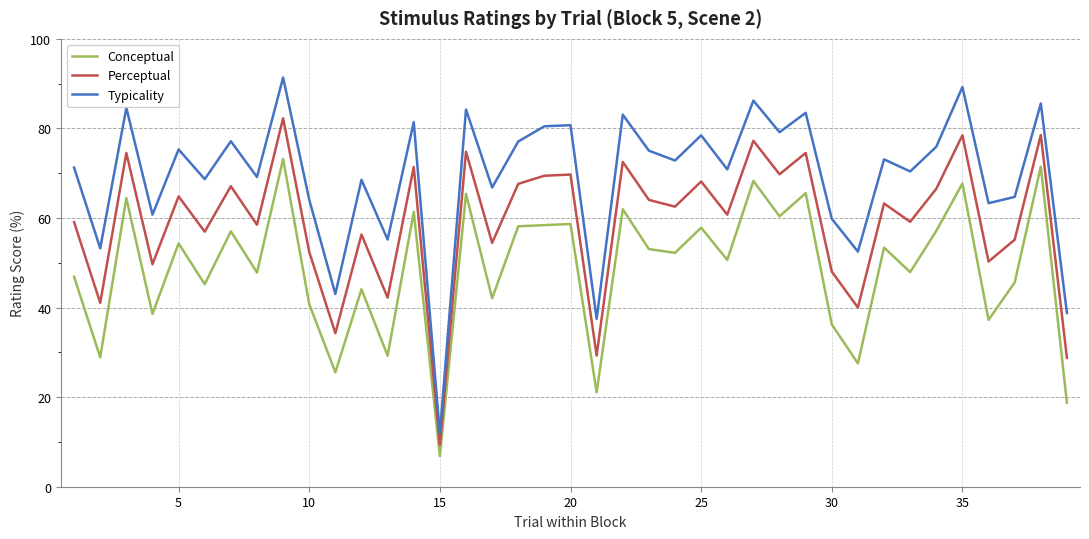

Which series has the largest range (max minus min)?

Typicality